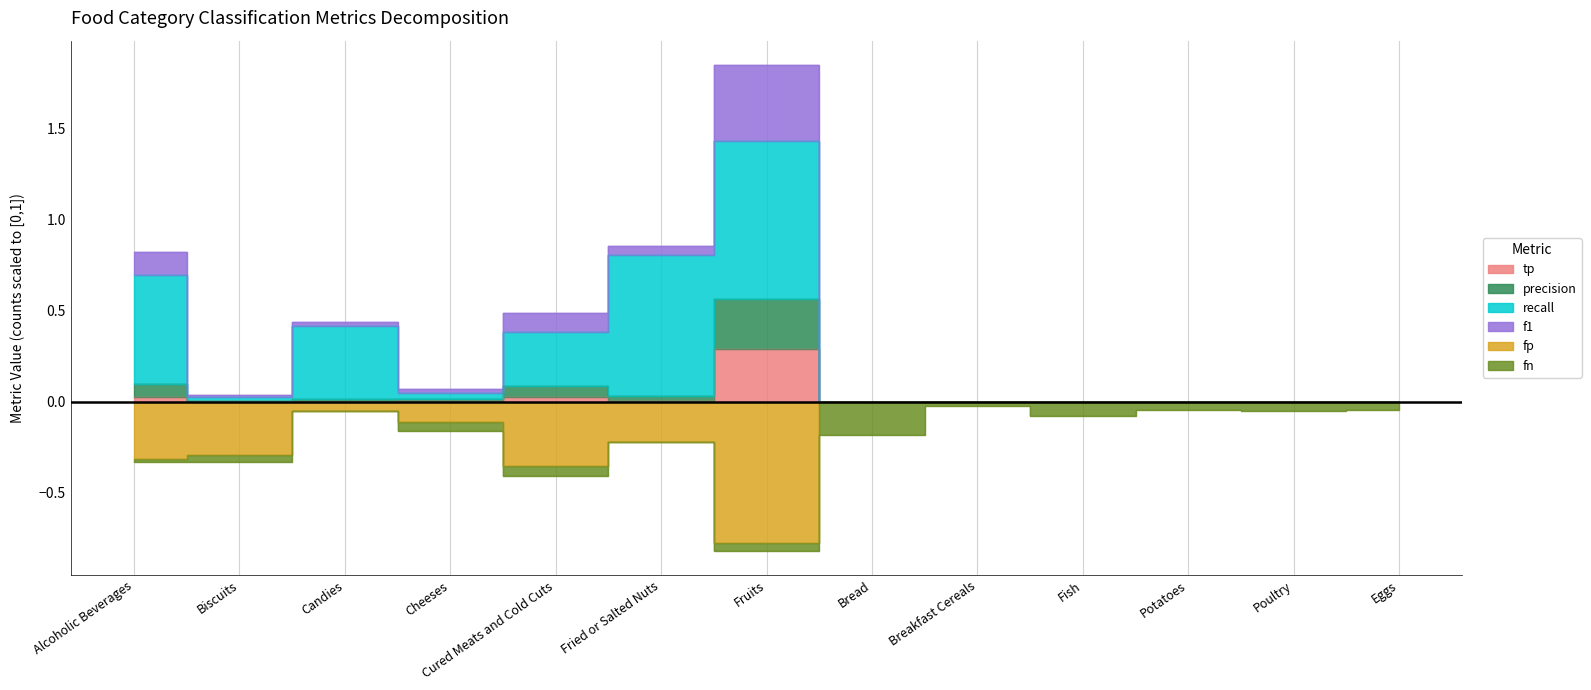

At which category does the chart reach its peak across all series?

Fruits